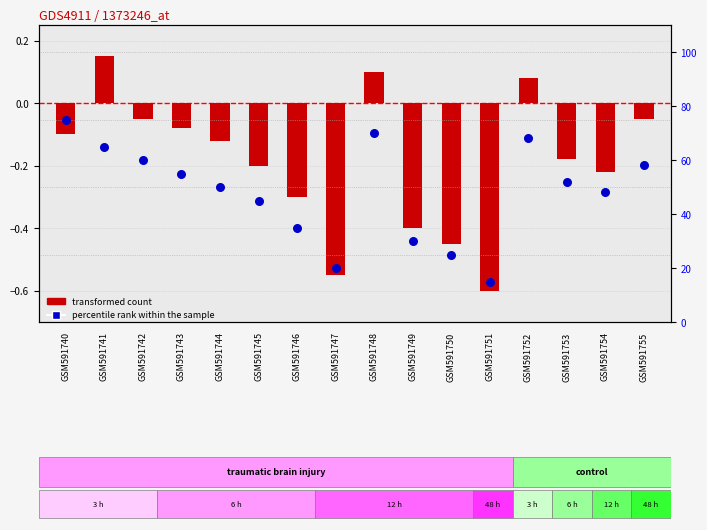

What are all the series names shown in the legend?

transformed count, percentile rank within the sample